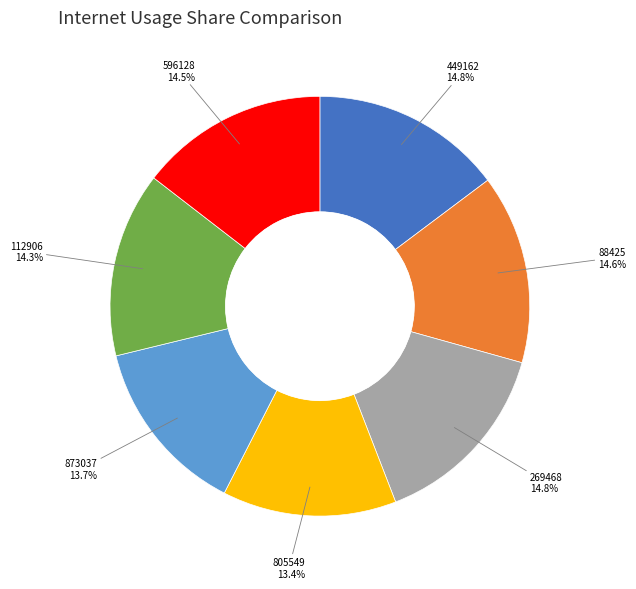

Does any single category account for the majority?

No